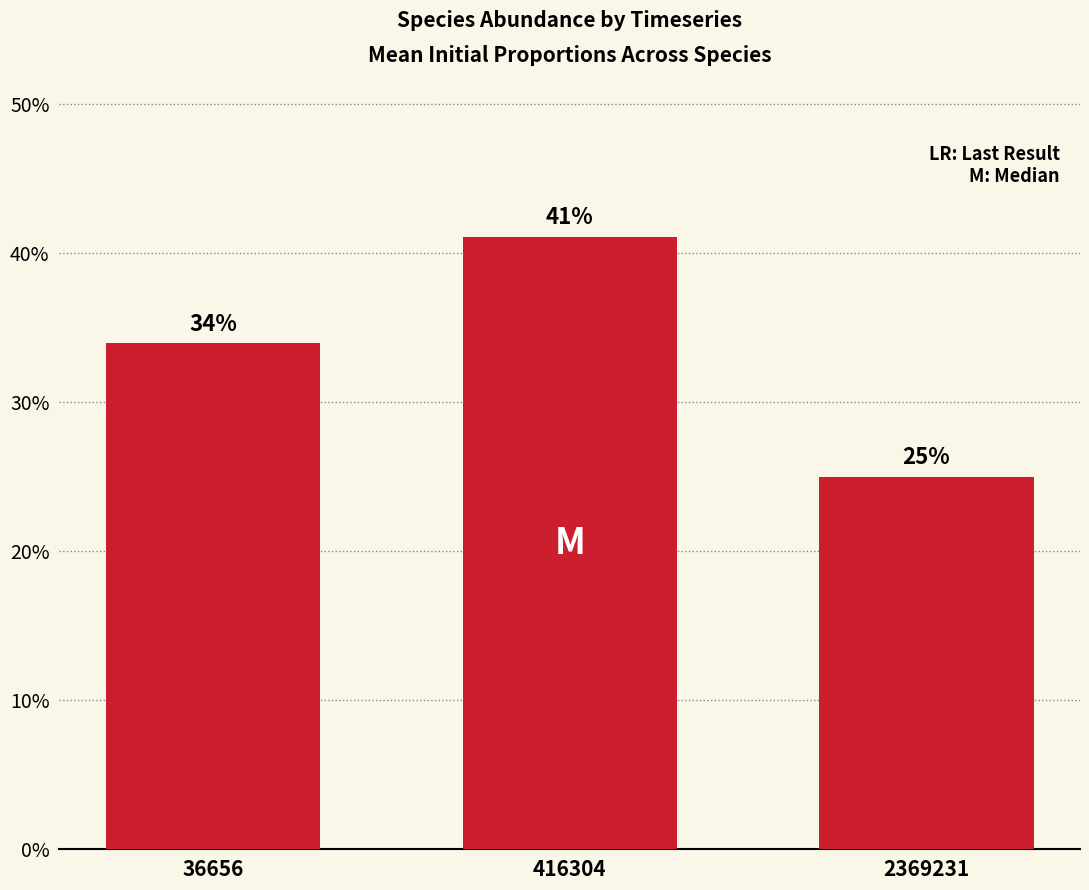

What is the value of the 3rd bar from the left?

0.2